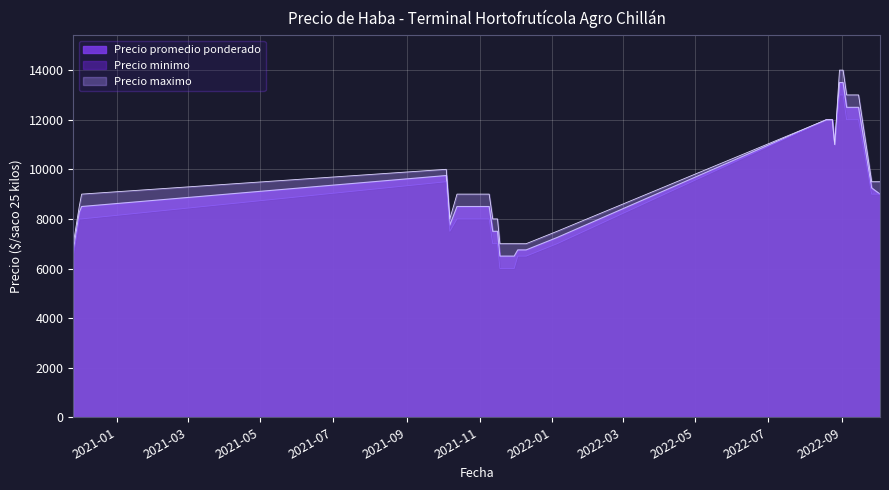

True or false: Precio minimo and Precio maximo cross at least once.

False